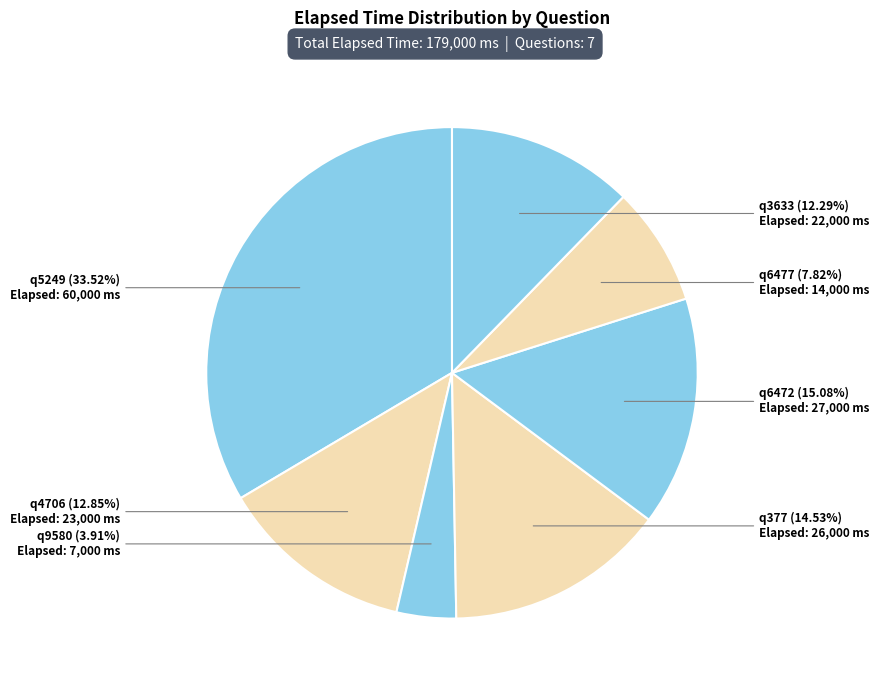

How many slices are in this pie chart?

7